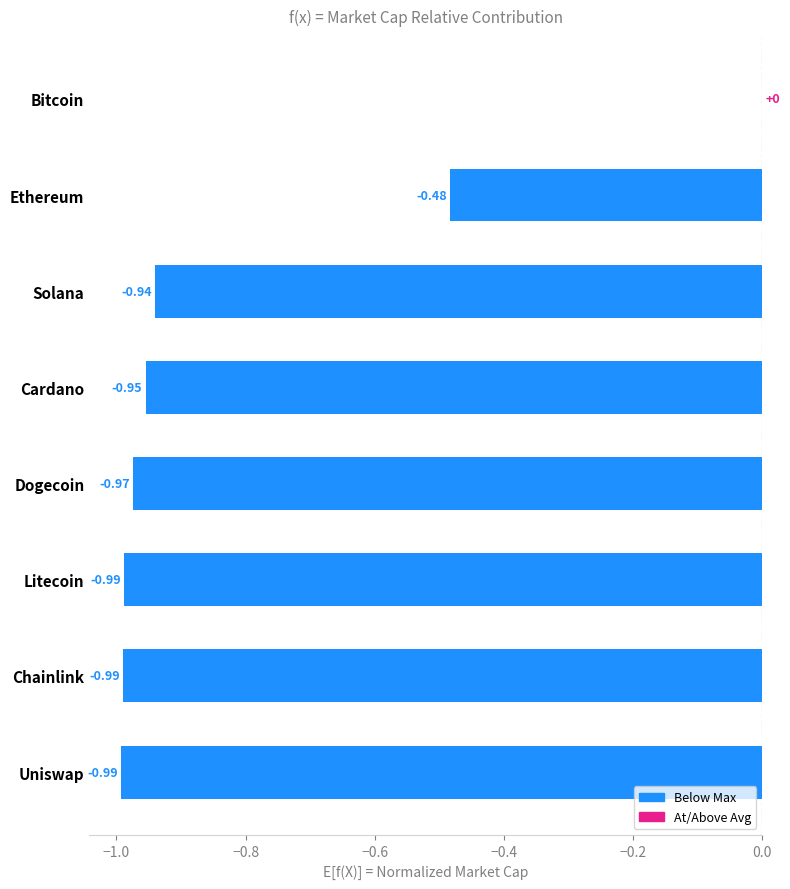

Where is the data nearest to the value 0?

Bitcoin